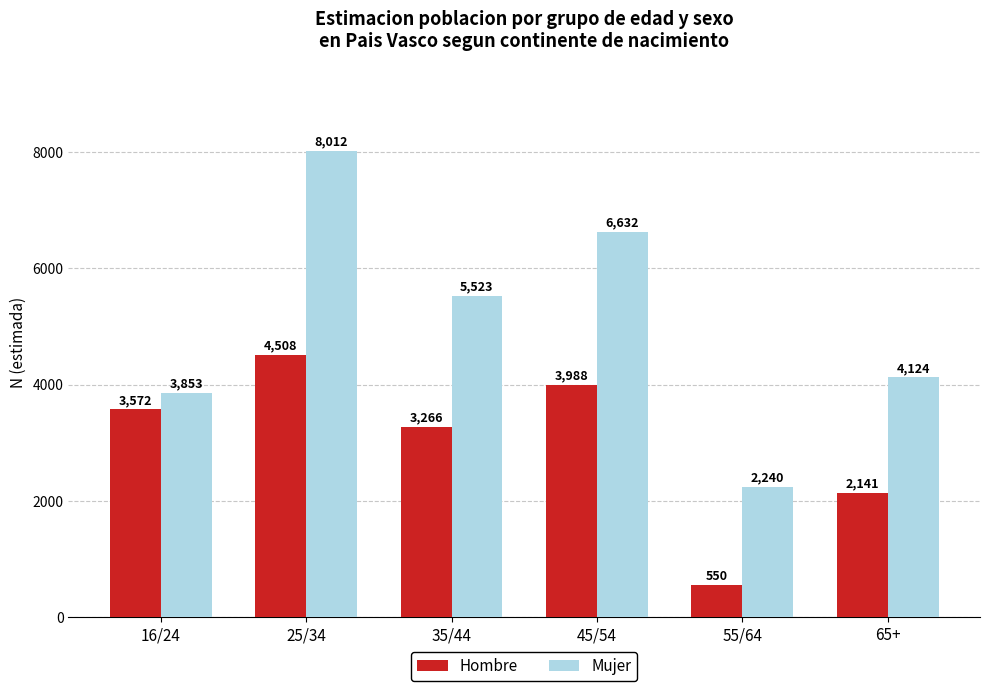

Count the number of data series in this chart.

2